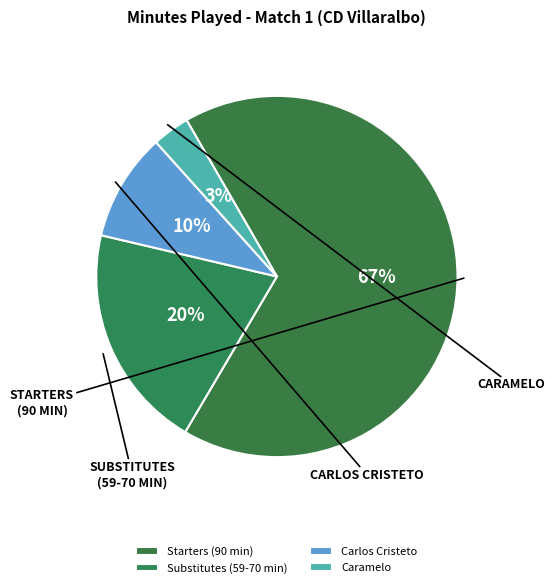

To the nearest percent, what is the average slice percentage?

25%